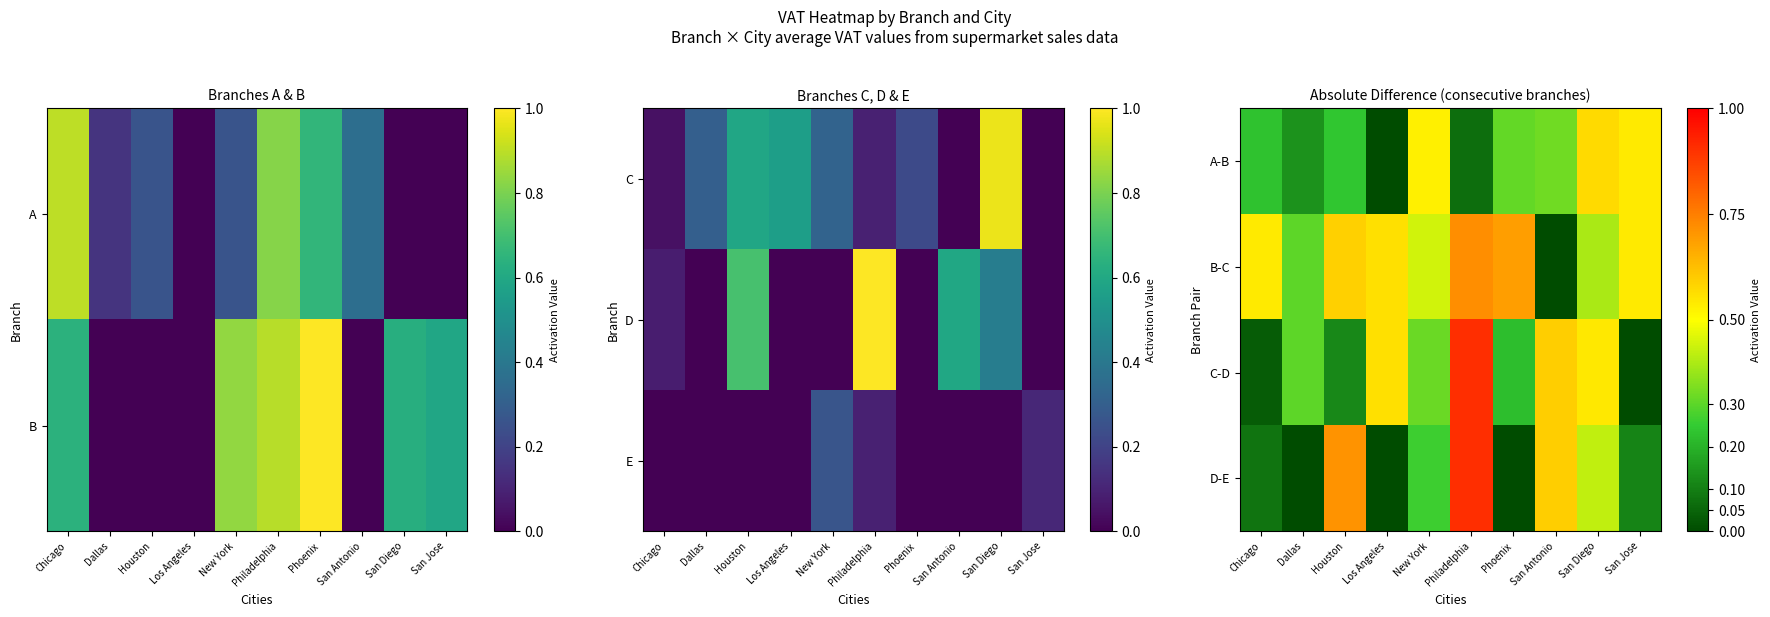

What is the difference between the D-E values at Dallas and San Antonio?

0.6